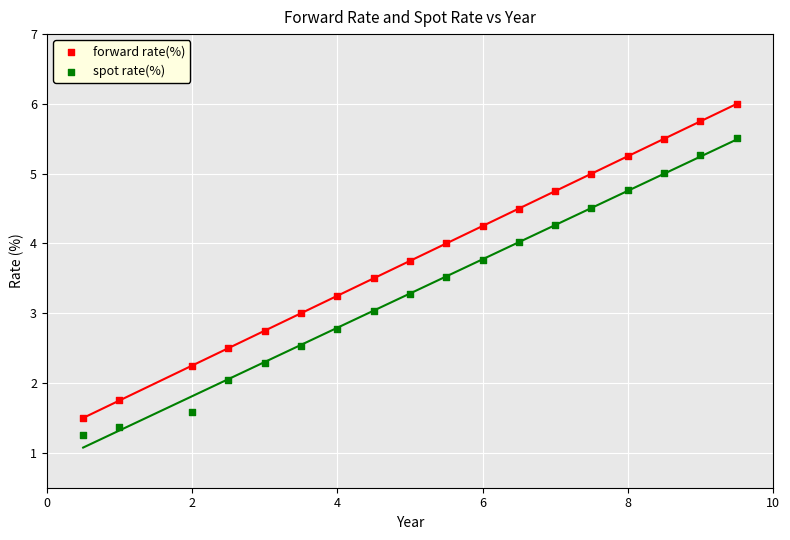

Which series has the largest Y range (max minus min)?

forward rate(%)